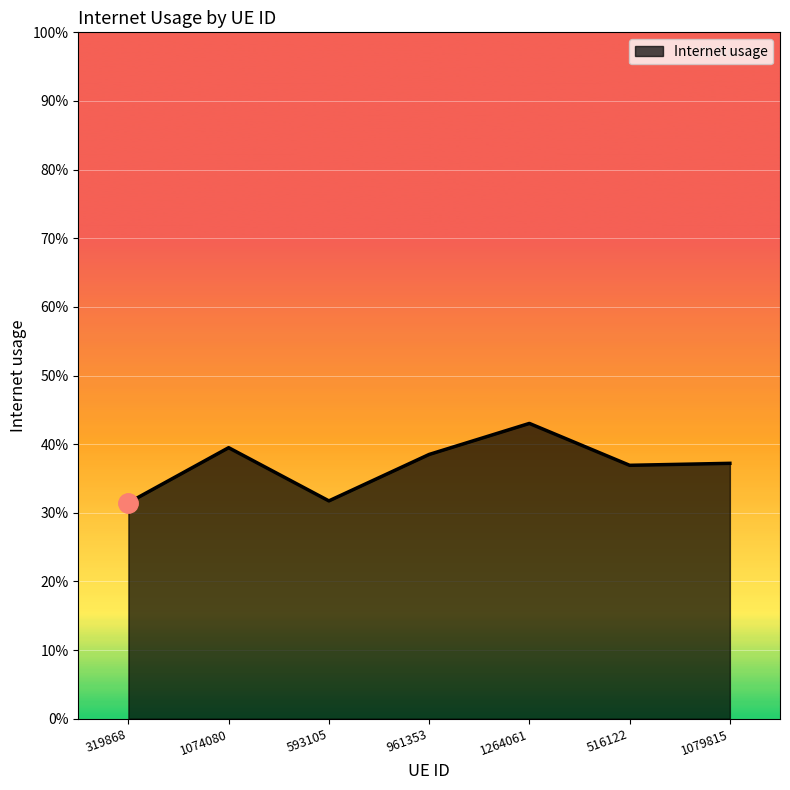

Rank the categories by value from lowest to highest.

319868, 593105, 516122, 1079815, 961353, 1074080, 1264061